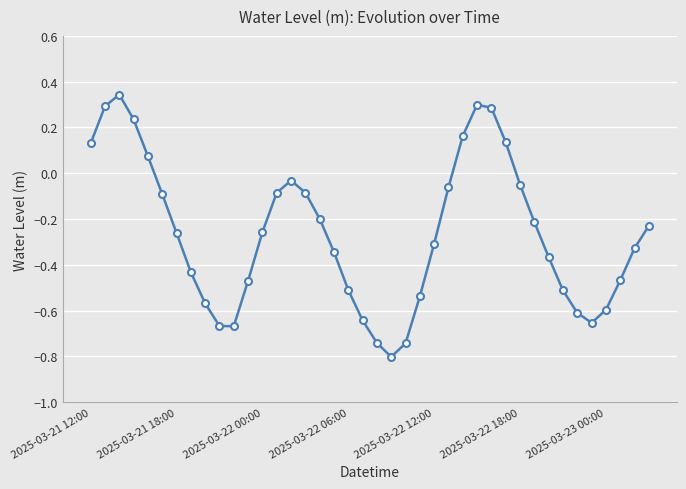

What is the difference between the second highest and second lowest values?

1.0